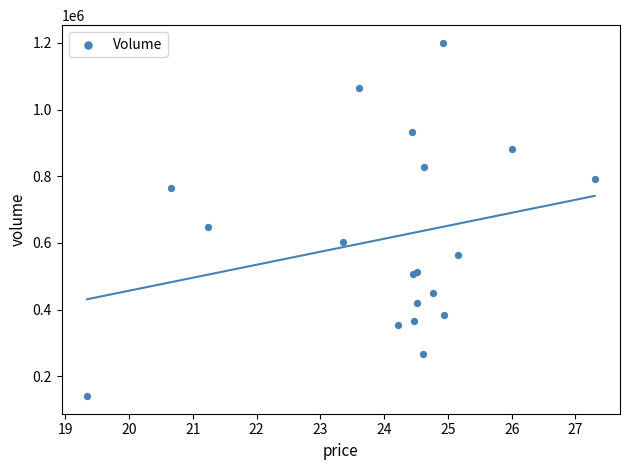

What Y value in the scatter plot is closest to 670281?

649055